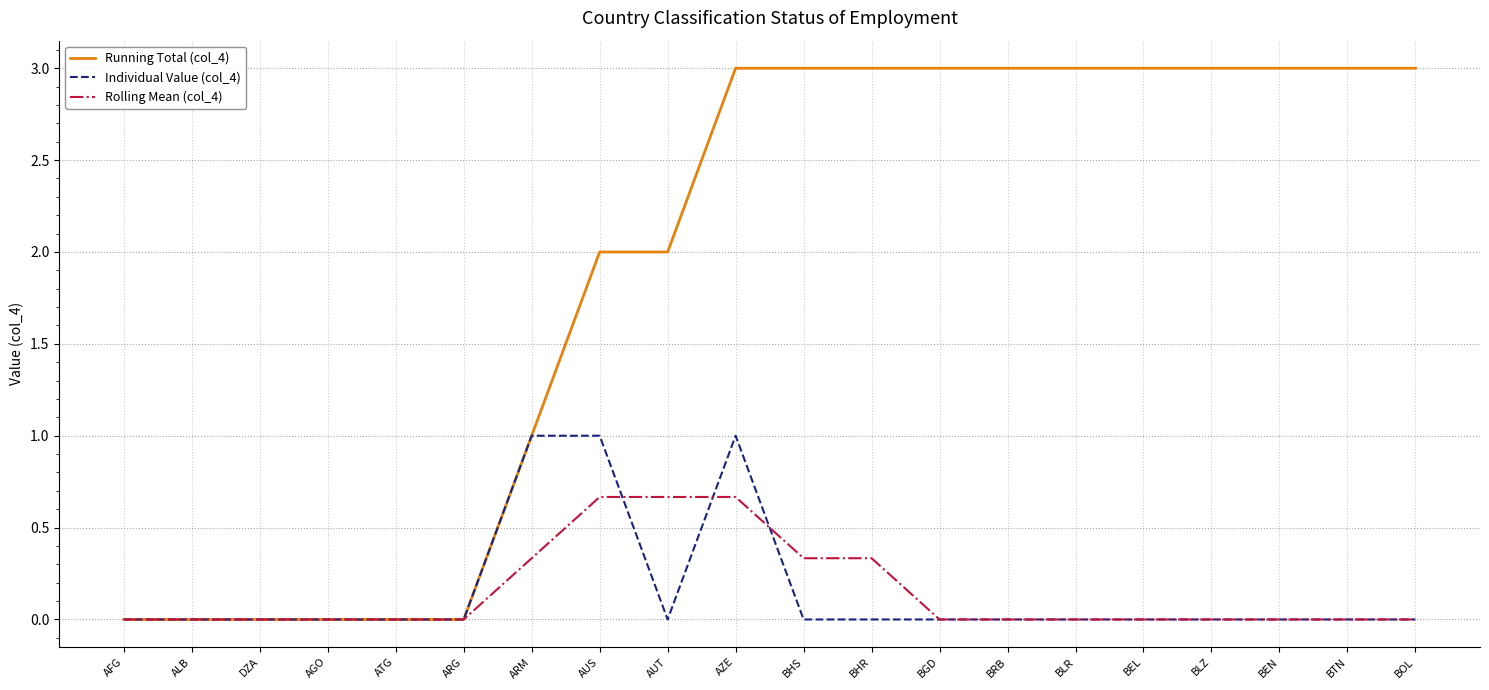

What are all the series names shown in the legend?

Running Total (col_4), Individual Value (col_4), Rolling Mean (col_4)